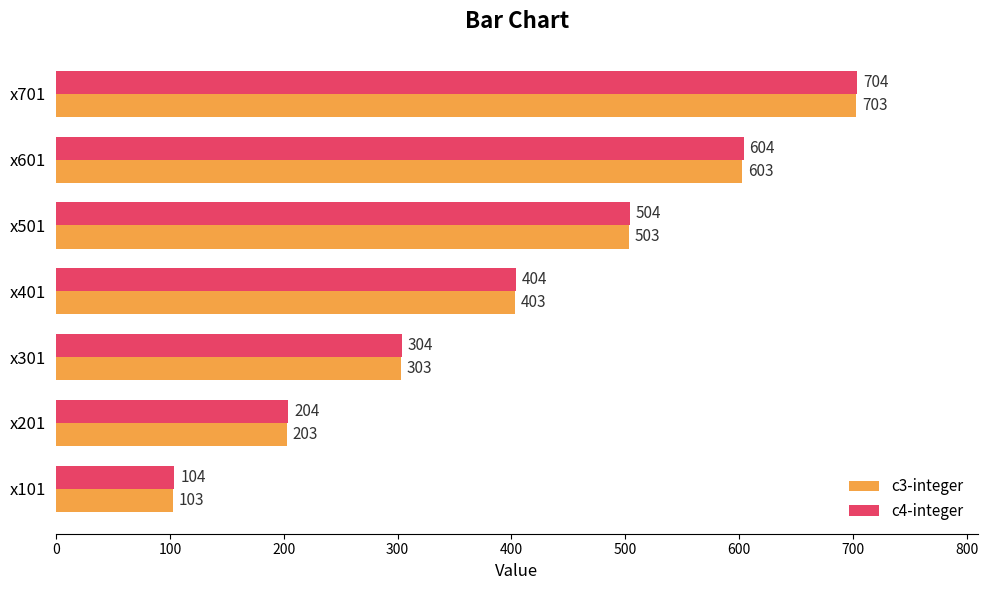

Where is c3-integer nearest to the value 403?

x401